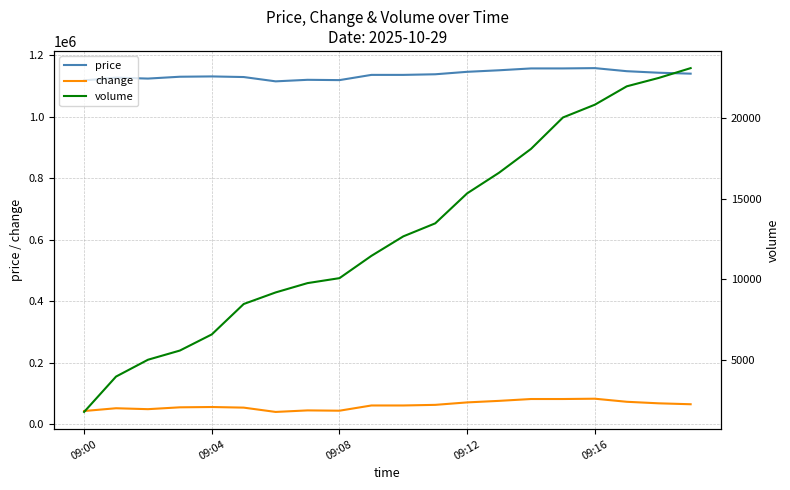

What is the highest value of the change series?

83000